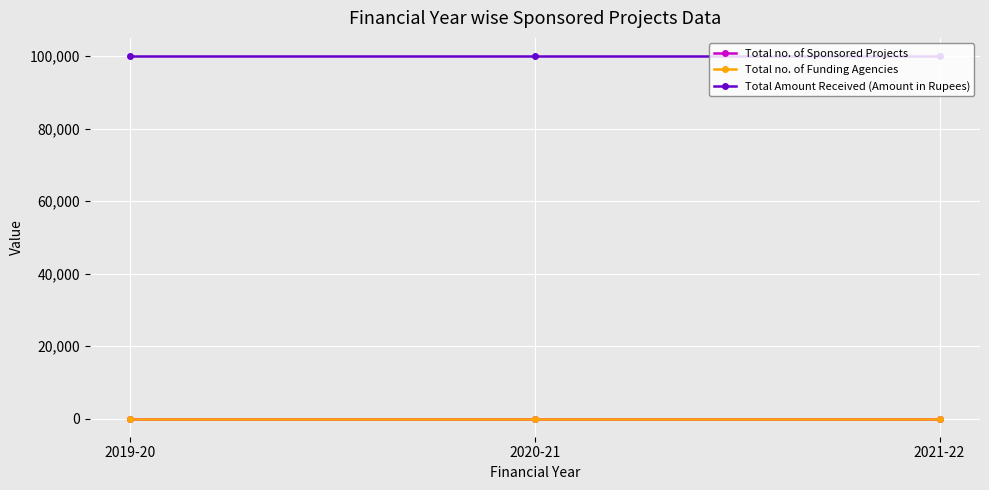

Reading right to left, list all the values displayed in this chart.

Total no. of Sponsored Projects: 2021-22=1	2020-21=1	2019-20=1
Total no. of Funding Agencies: 2021-22=1	2020-21=1	2019-20=1
Total Amount Received (Amount in Rupees): 2021-22=100000	2020-21=100000	2019-20=100000